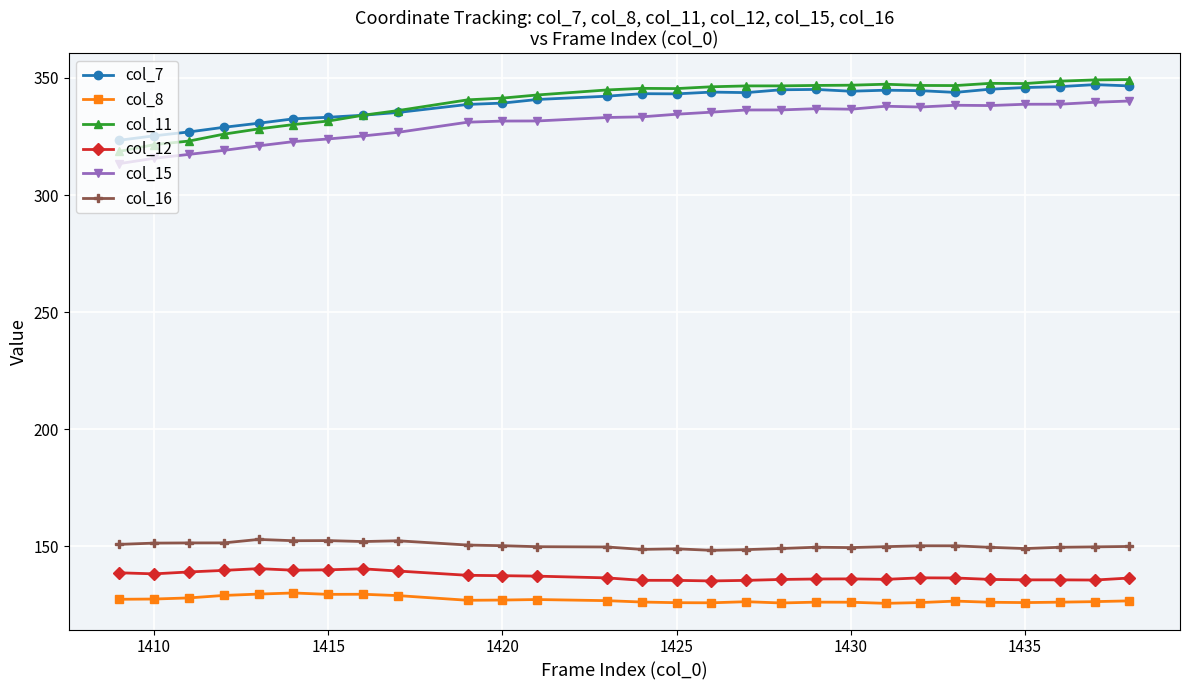

Which series has the widest spread of values?

col_11